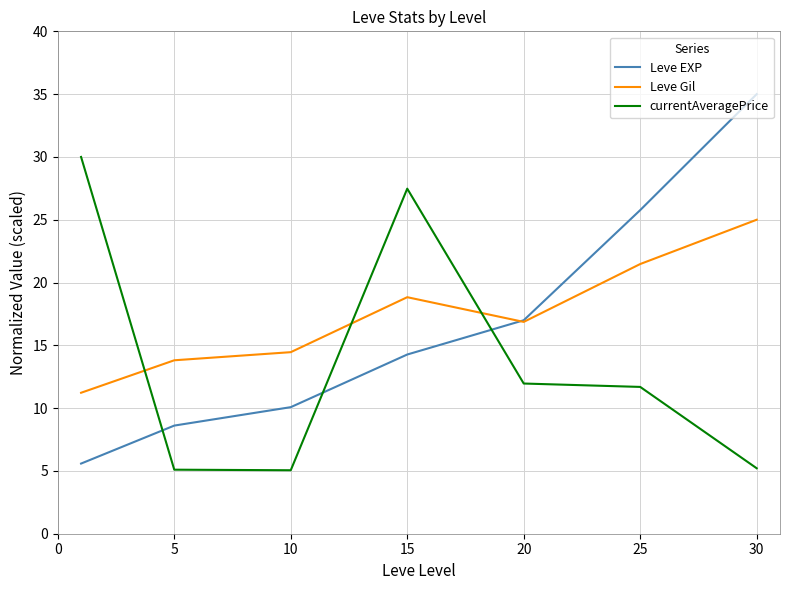

After their last crossing, which series has the higher values: currentAveragePrice or Leve EXP?

Leve EXP